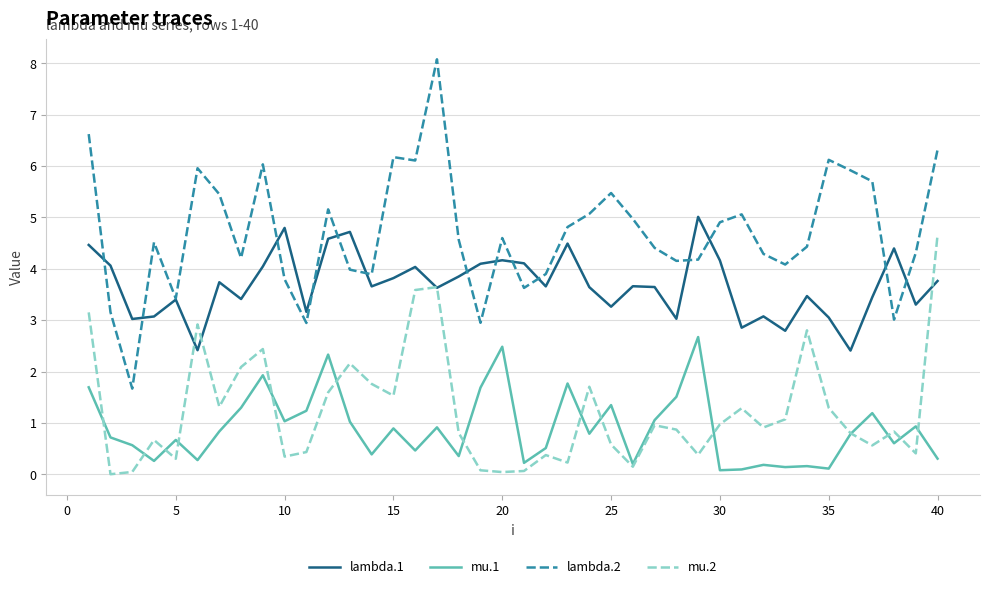

What is the highest value of the mu.2 series?

4.7